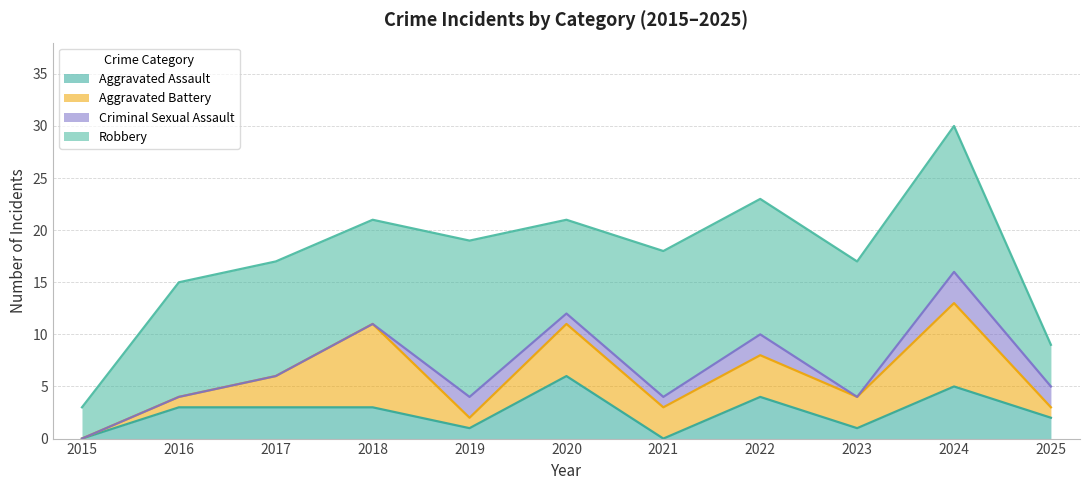

How many data points in Aggravated Assault are above 3?

3